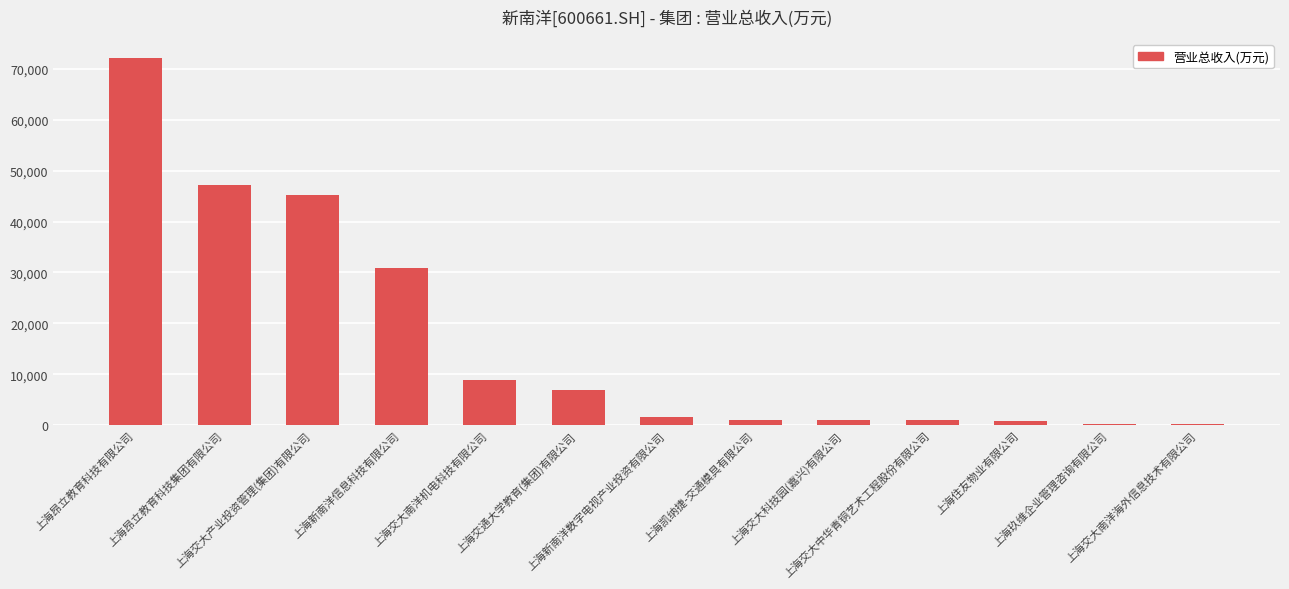

Approximately how many times larger is the value at 上海新南洋数字电视产业投资有限公司 compared to 上海交大中华青铜艺术工程股份有限公司?

1.7